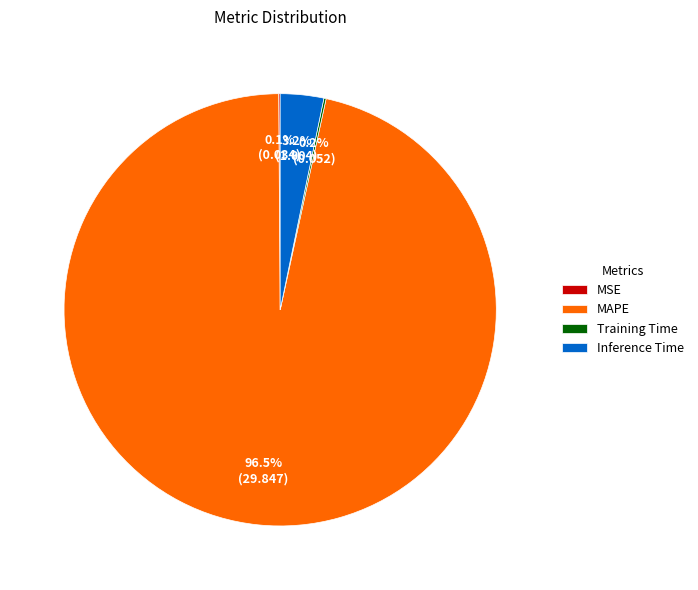

What is the largest slice in the pie chart?

MAPE